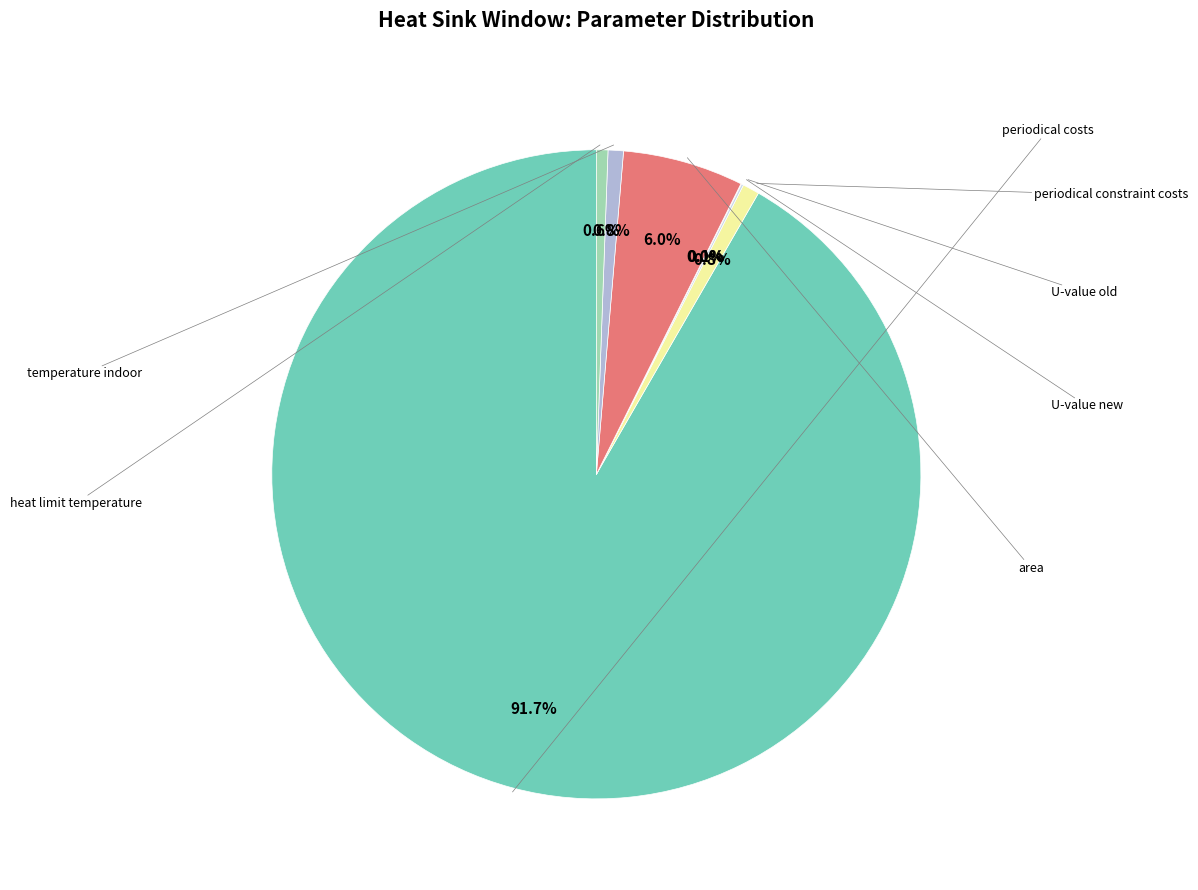

Does any single category account for the majority?

Yes